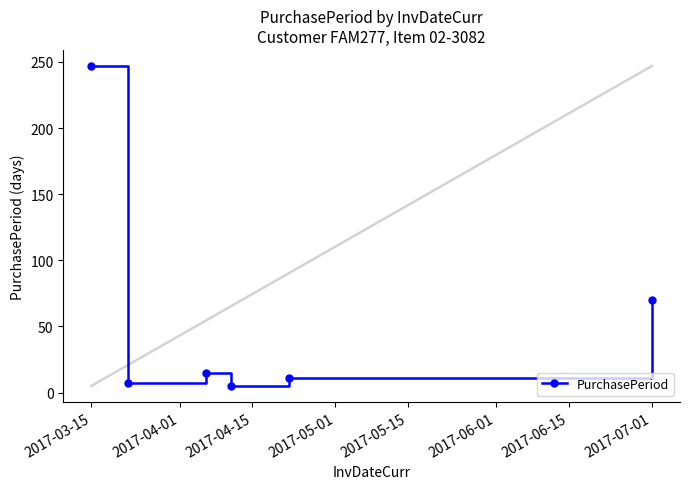

What is the sum of all values?

355